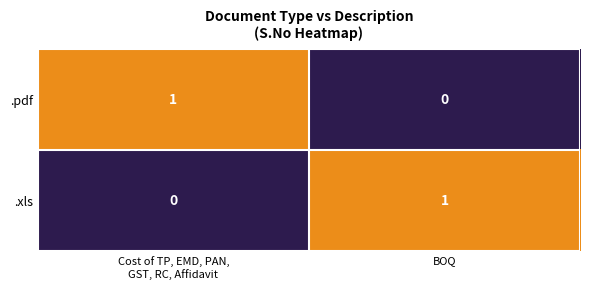

At which label does .xls reach its peak?

BOQ